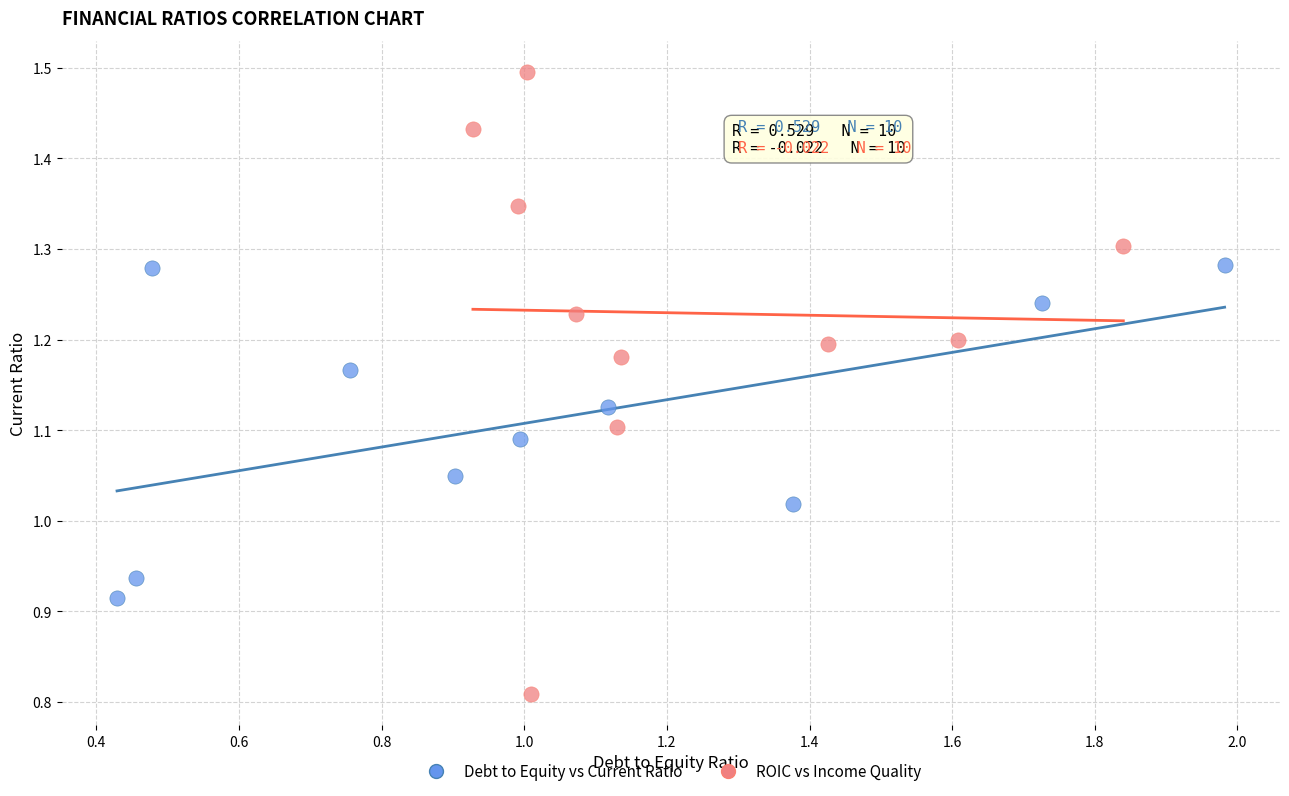

Which series reaches the maximum Y coordinate?

ROIC vs Income Quality